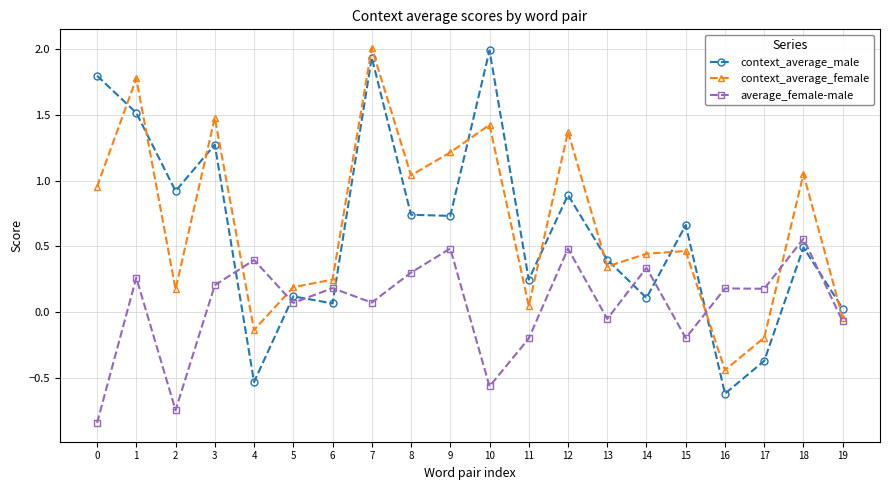

Which series has the largest total across all categories?

context_average_female